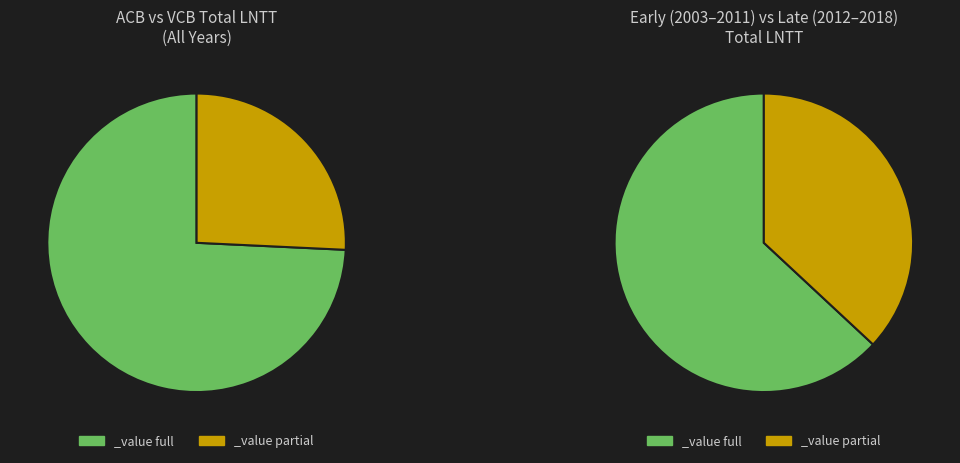

Rank the series by their average value, from highest to lowest.

VCB, ACB